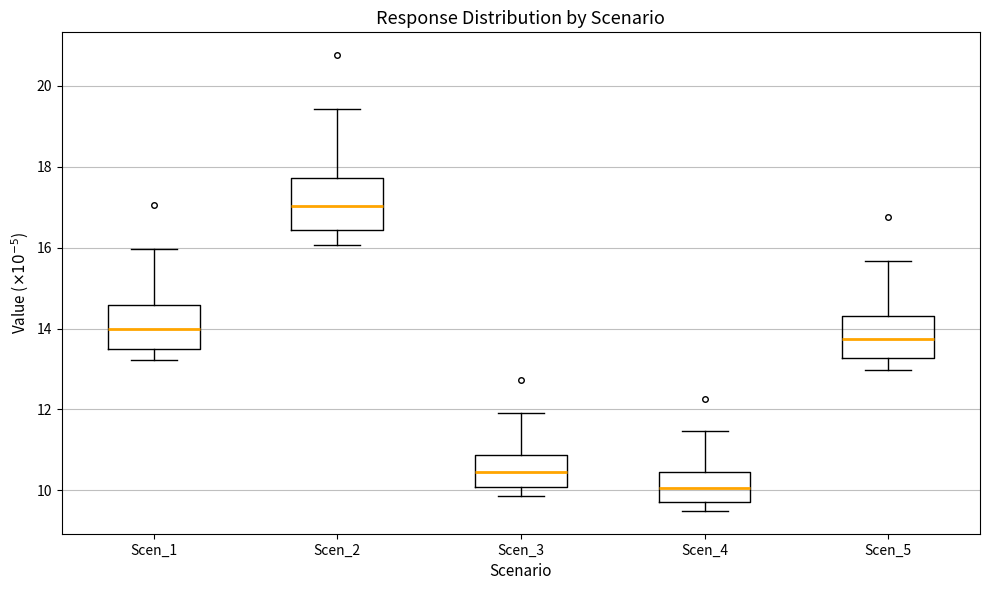

Where does the upper whisker of the box for Scen_2 end on the y-axis? The values are not printed on the chart, so give them approximately, as read against the axis.

19.4